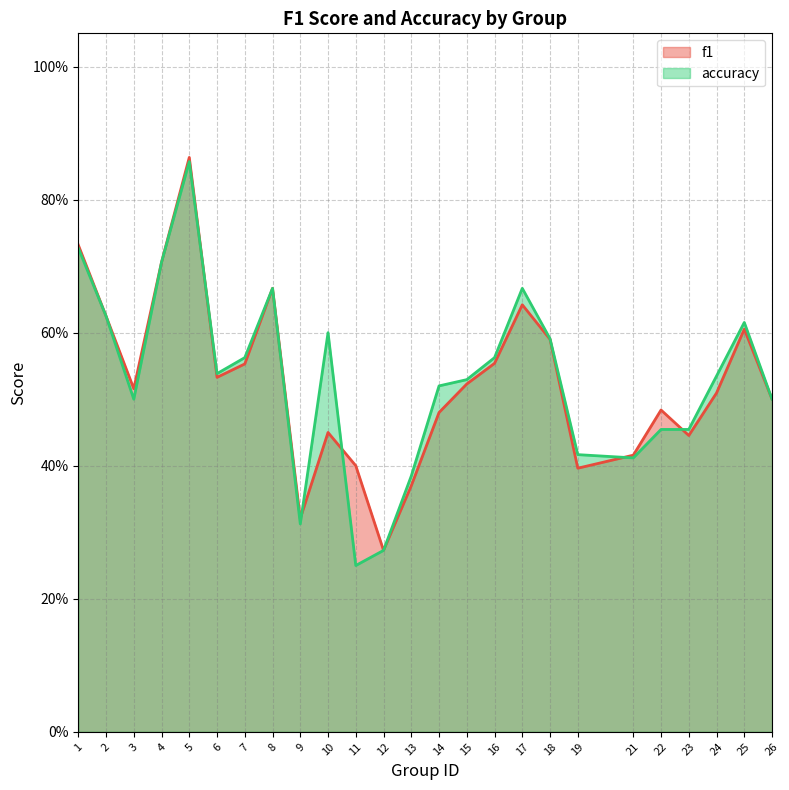

What are all the series names shown in the legend?

f1, accuracy